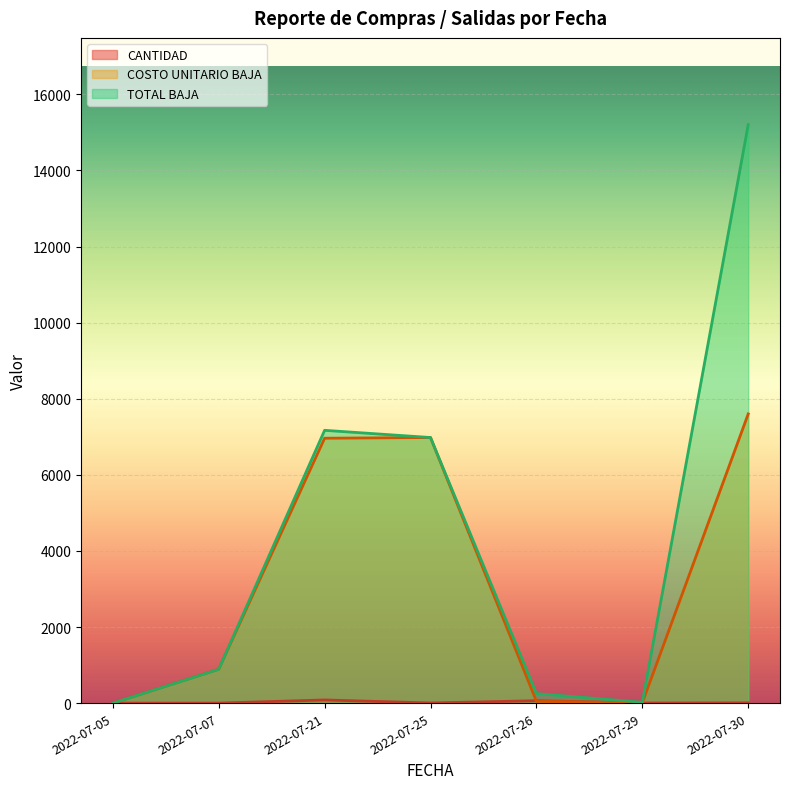

Is the value of CANTIDAD at 2022-07-21 greater than the value of COSTO UNITARIO BAJA at 2022-07-30?

No